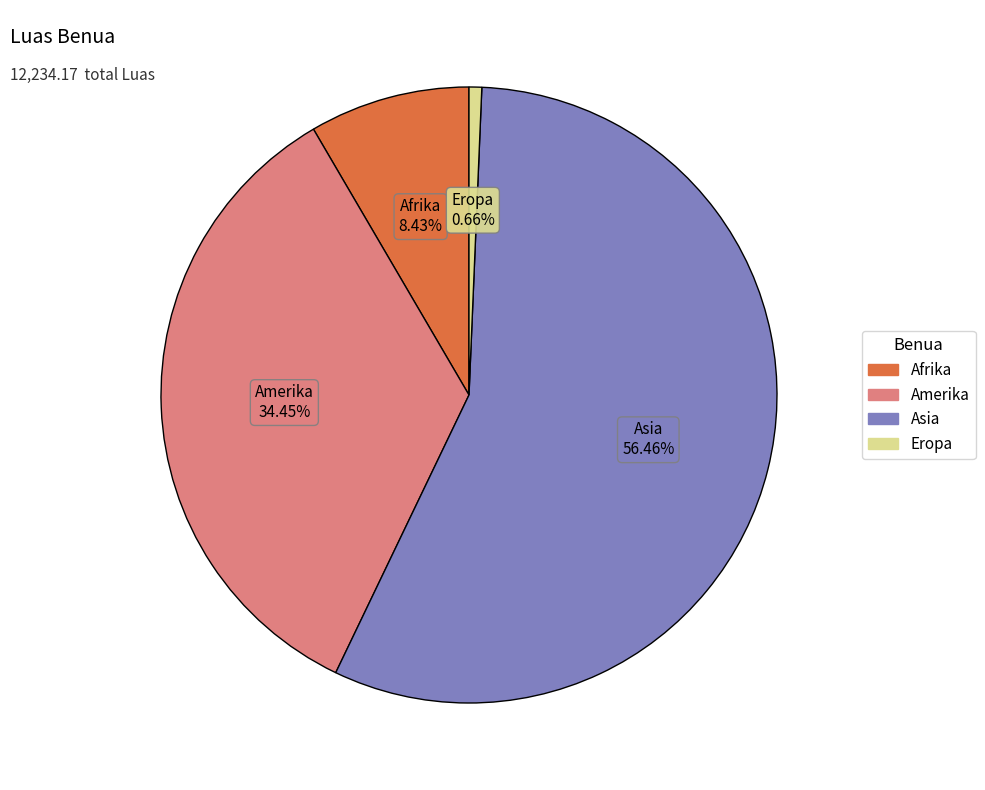

Between Eropa and Afrika, which is larger?

Afrika